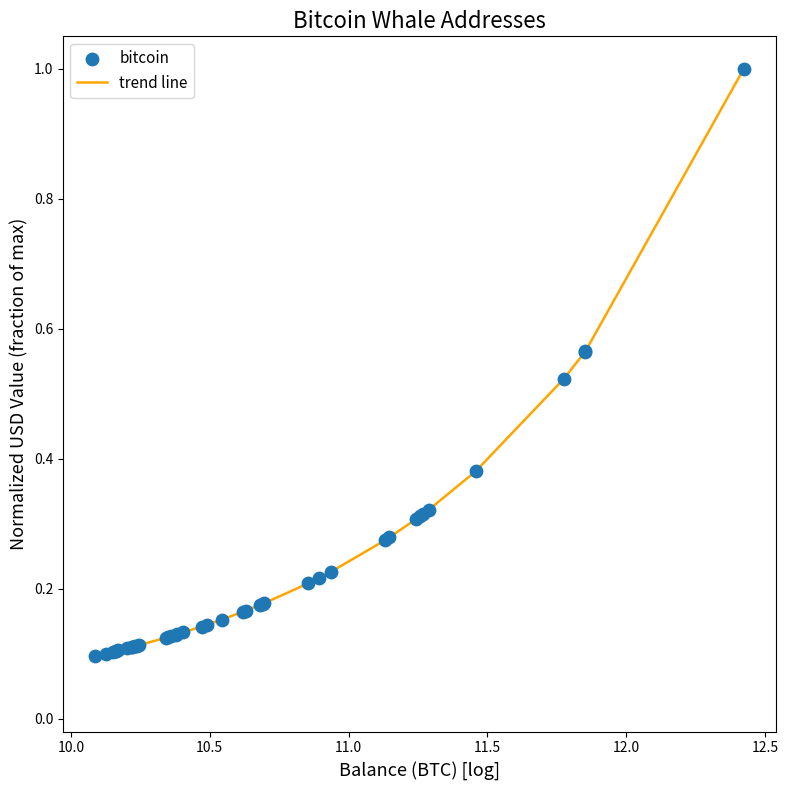

What is the greatest value displayed?

1.0